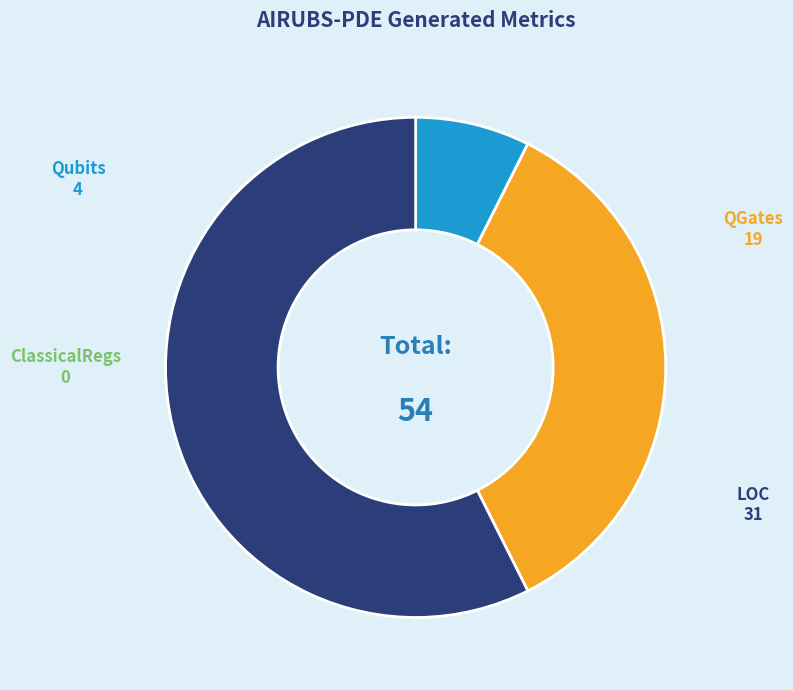

Count the number of slices in the pie.

3